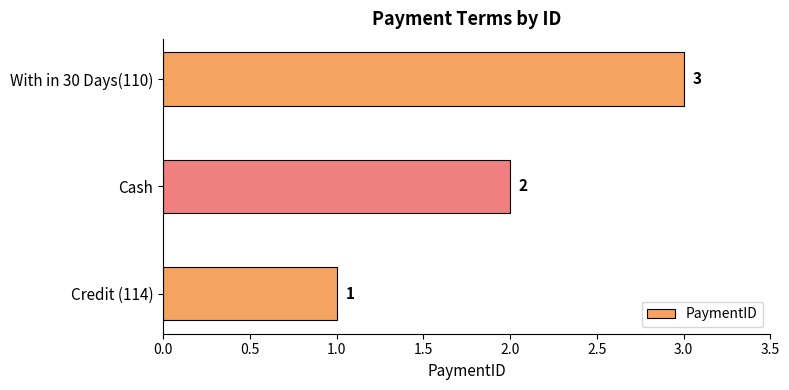

At which label is the value closest to 2?

Cash